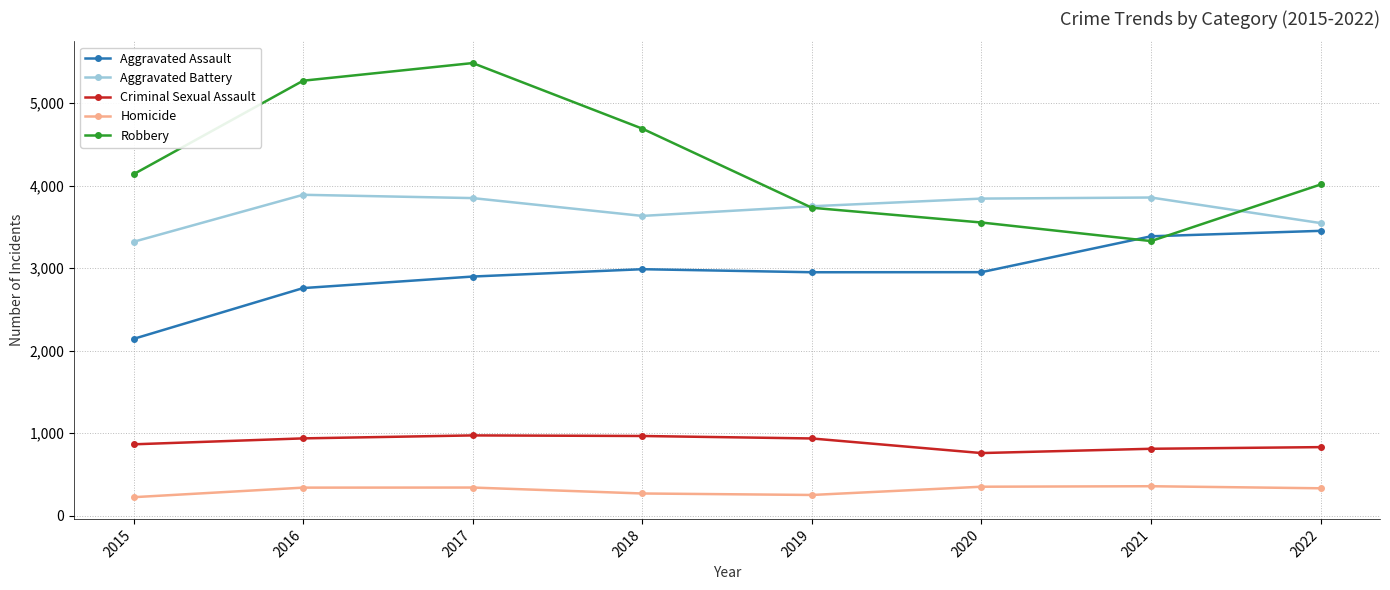

What is the value of the Aggravated Battery point at the 8th from the left?

3547